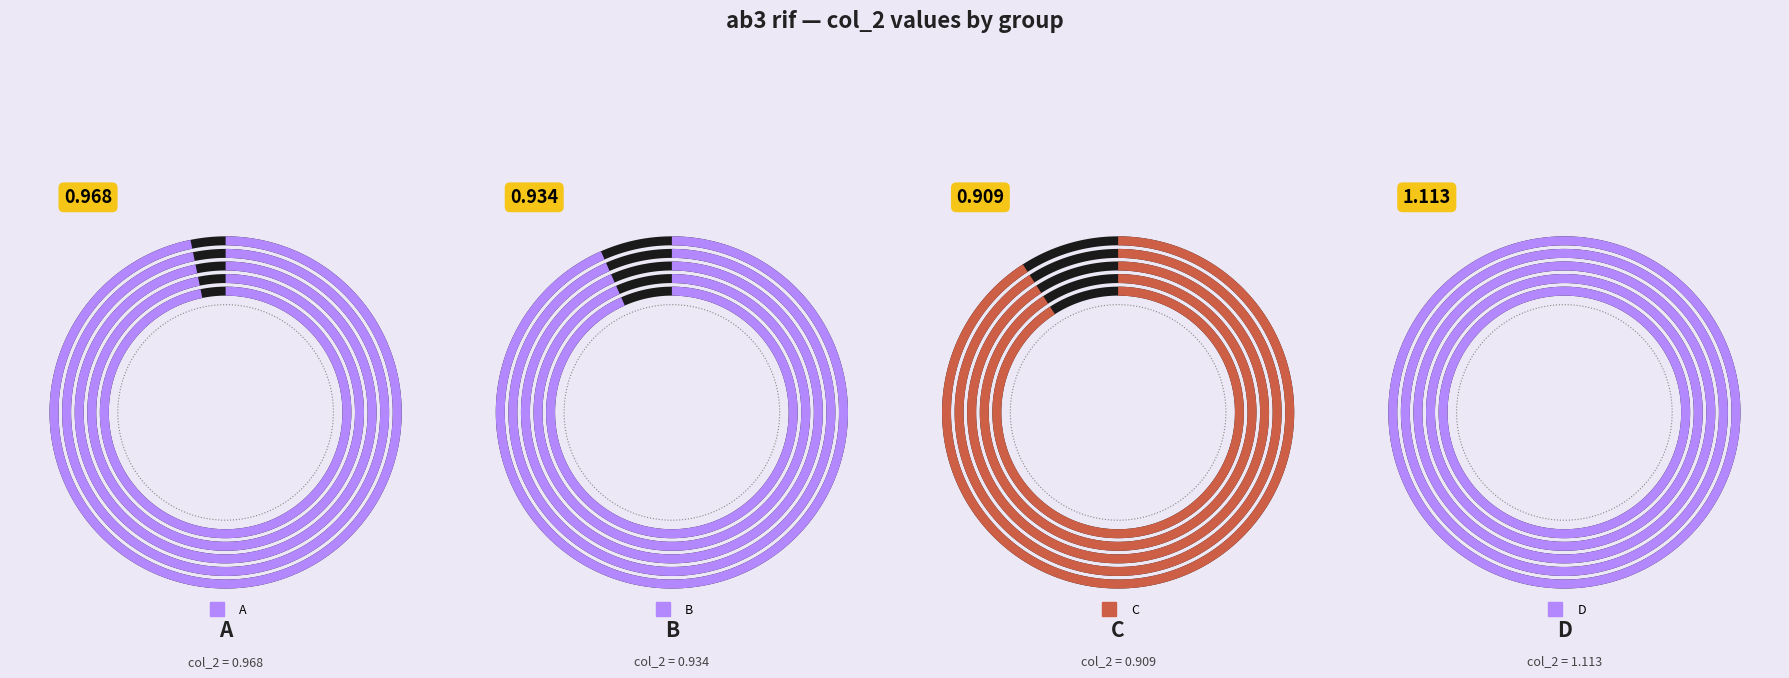

Which slice is the smallest?

C